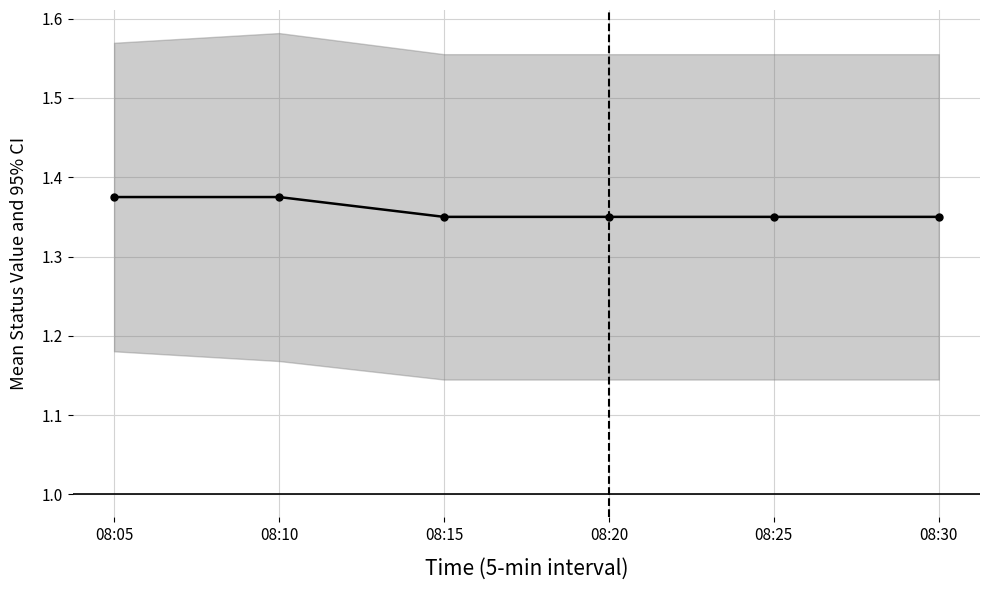

How many series are shown in this chart?

1